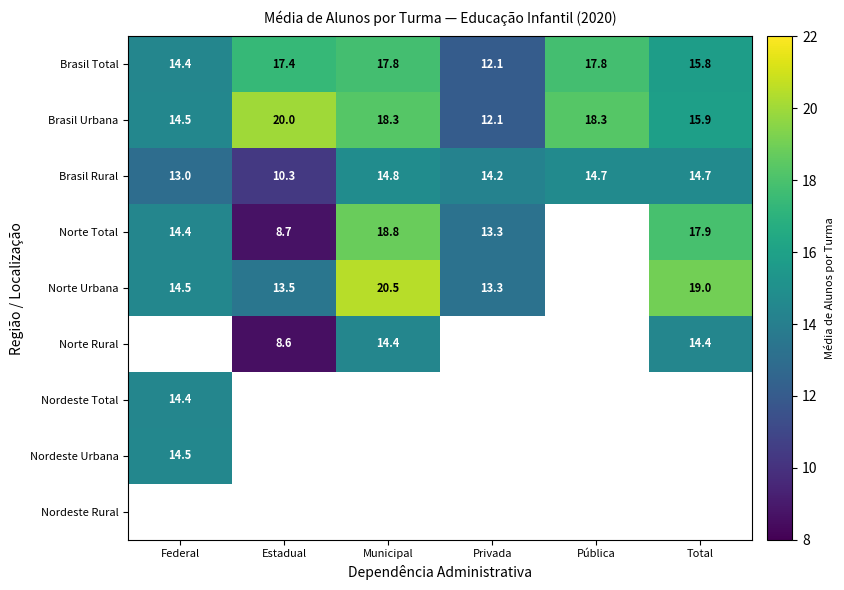

The value of Norte Urbana at Privada is 13.3. True or false?

True